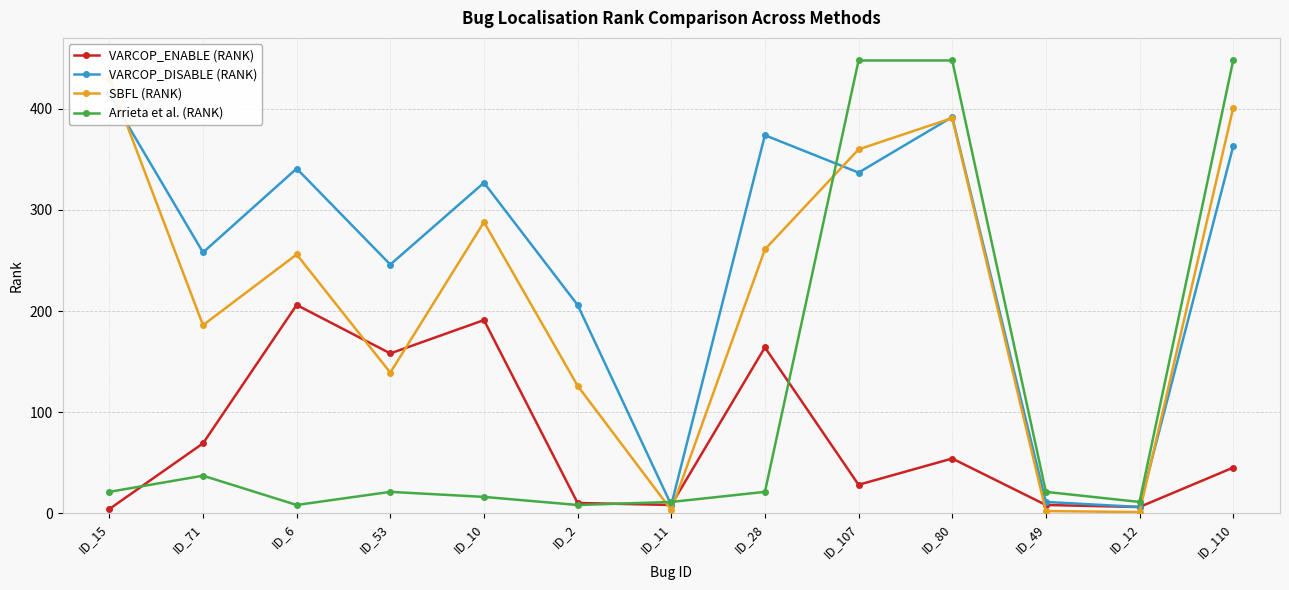

What is the spread (max minus min) of values at ID_107?

420